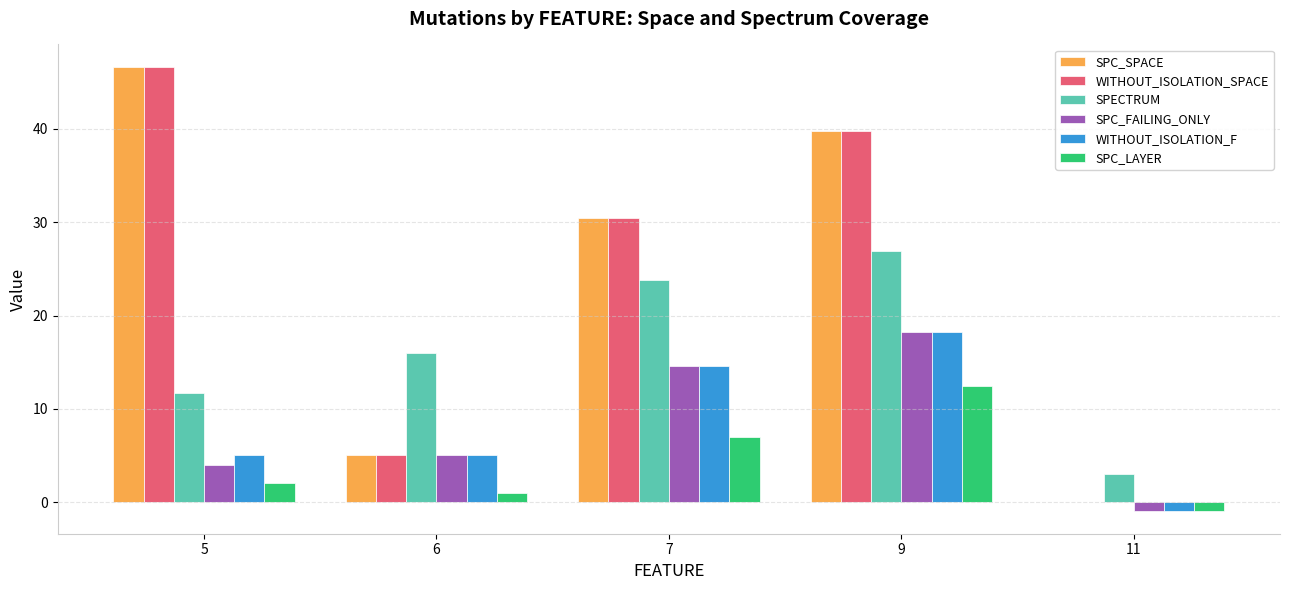

Is the value of SPECTRUM at 9 greater than the value of WITHOUT_ISOLATION_F at 6?

Yes